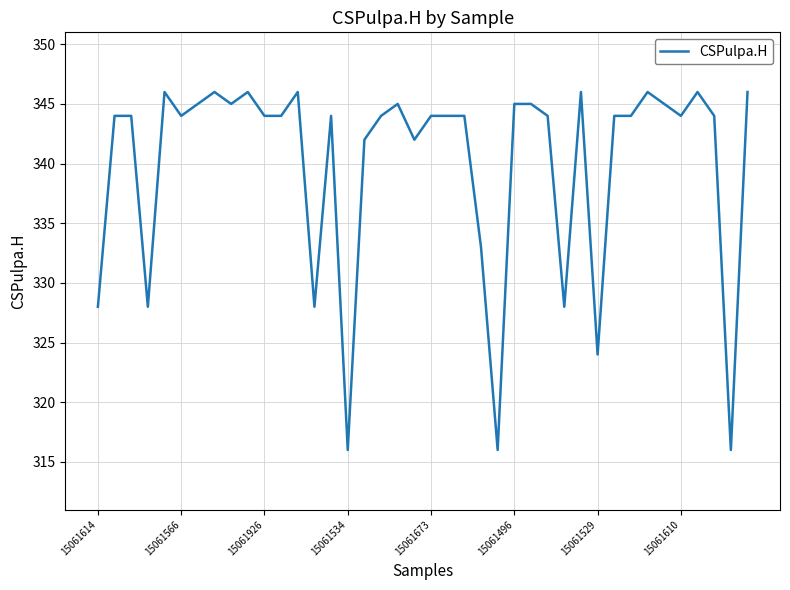

What is the smallest value displayed?

316